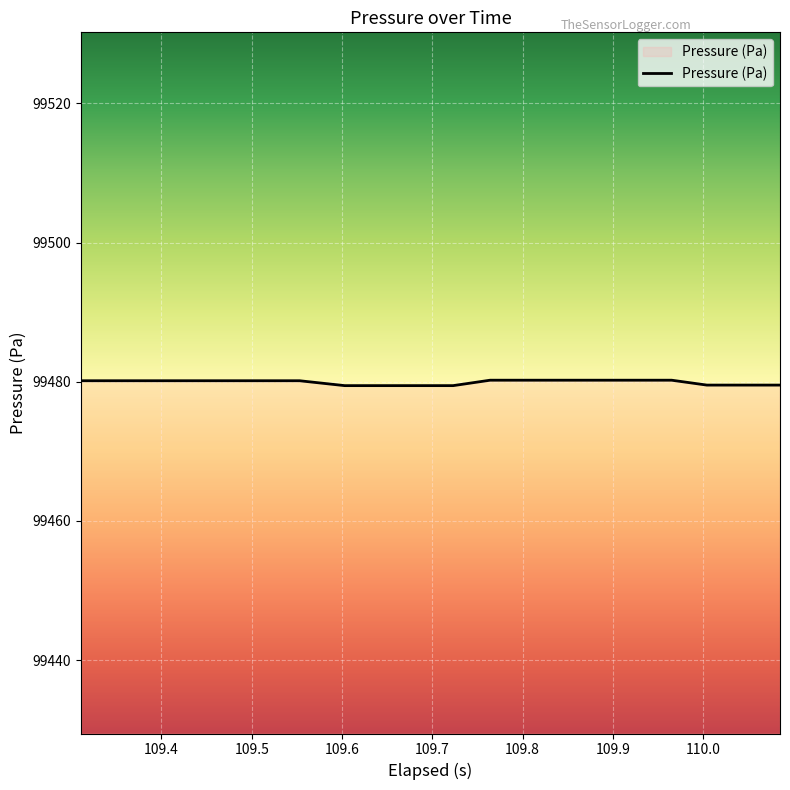

What is the maximum value shown in the chart?

99480.2